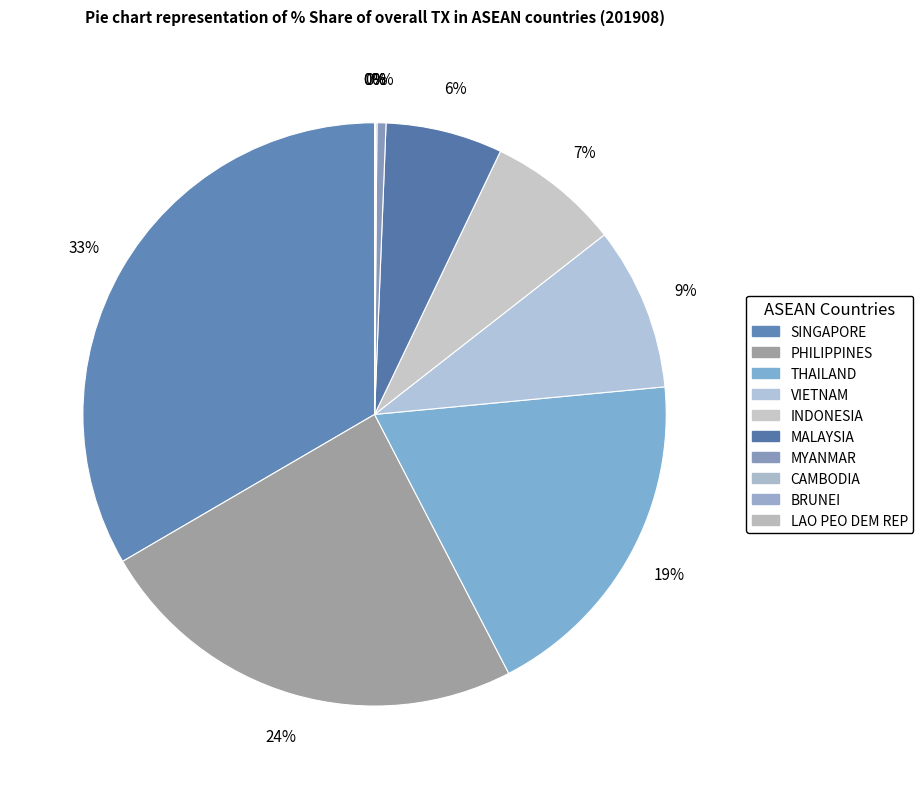

How much of the chart is everything except SINGAPORE?

66.6%